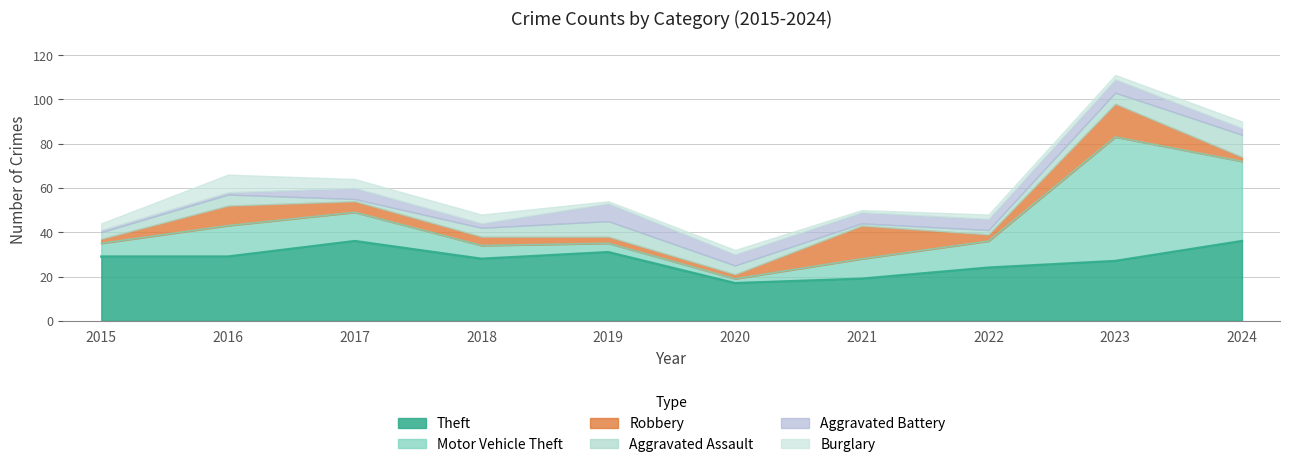

Reading left to right, list all the values displayed in this chart.

Theft: 2015=29	2016=29	2017=36	2018=28	2019=31	2020=17	2021=19	2022=24	2023=27	2024=36
Motor Vehicle Theft: 2015=6	2016=14	2017=13	2018=6	2019=4	2020=2	2021=9	2022=12	2023=56	2024=36
Robbery: 2015=2	2016=9	2017=5	2018=4	2019=3	2020=2	2021=15	2022=3	2023=15	2024=2
Aggravated Assault: 2015=3	2016=5	2017=1	2018=4	2019=7	2020=4	2021=1	2022=2	2023=5	2024=10
Aggravated Battery: 2015=1	2016=1	2017=5	2018=2	2019=8	2020=5	2021=5	2022=5	2023=6	2024=3
Burglary: 2015=3	2016=8	2017=4	2018=4	2019=1	2020=2	2021=1	2022=2	2023=2	2024=3